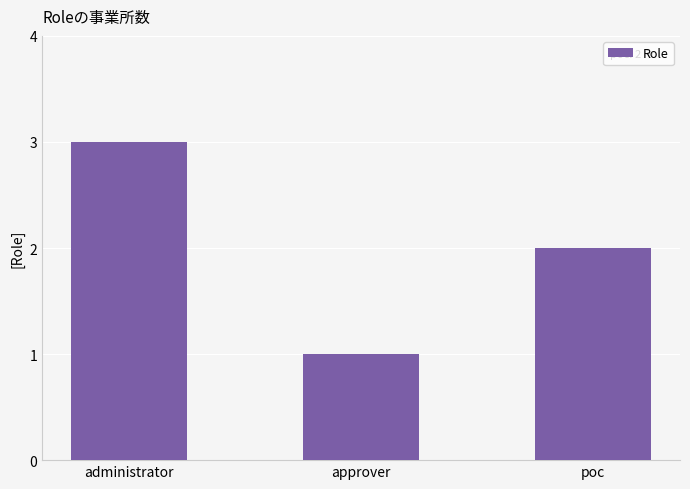

What is the change in value from administrator to approver?

-2